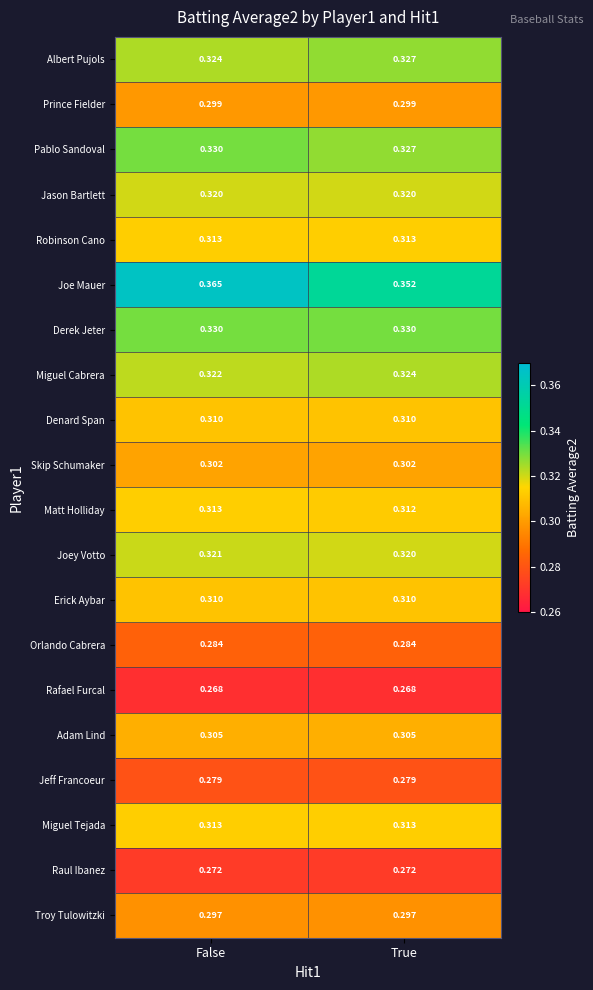

Which series has the largest range (max minus min)?

Joe Mauer